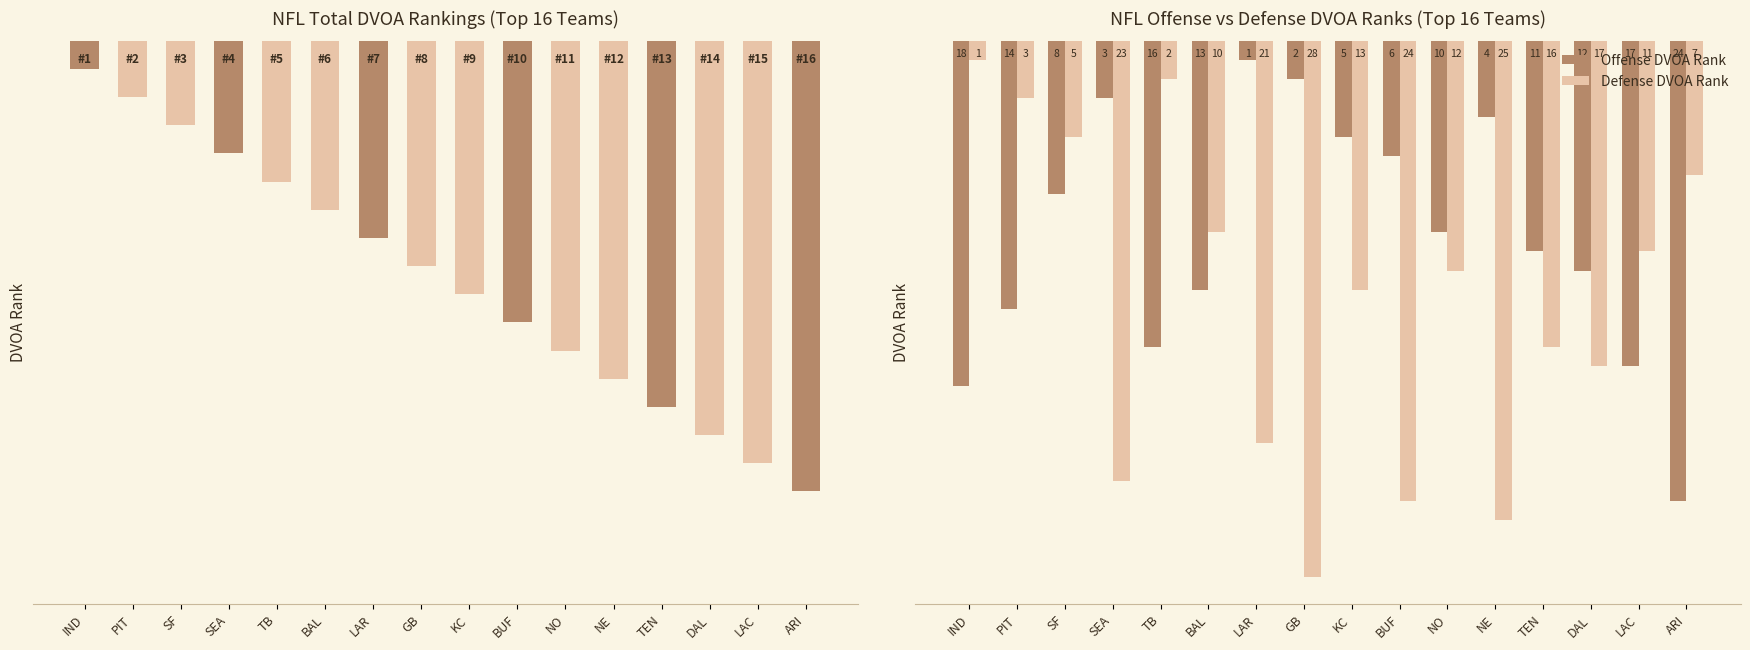

How many data points in Defense DVOA Rank are above 13?

7